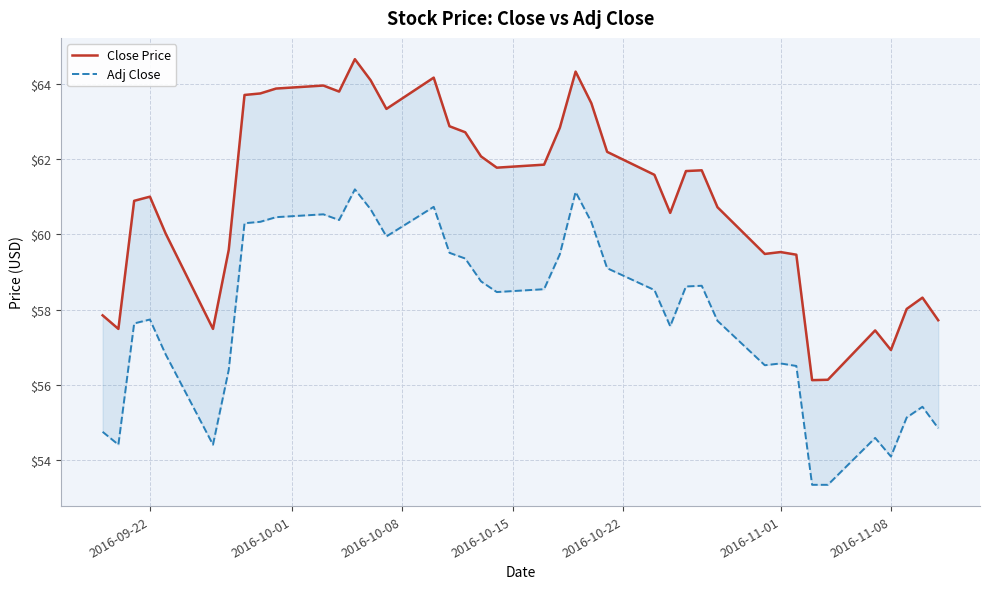

True or false: Adj Close and Close Price intersect in this chart.

False